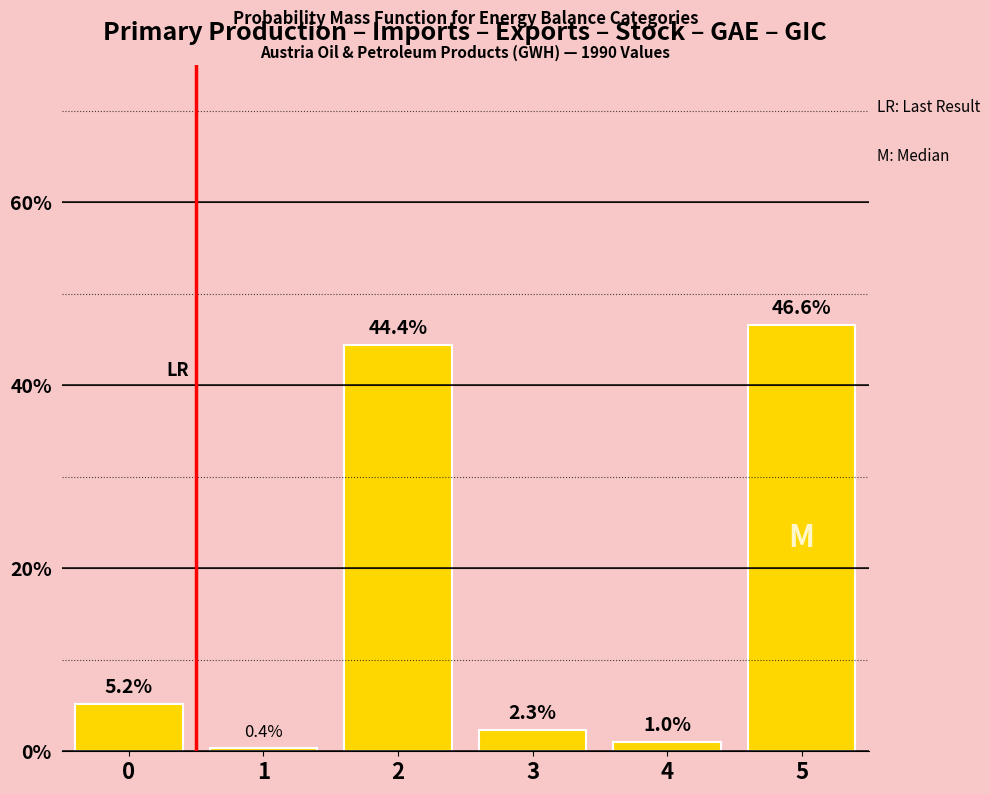

Reading left to right, extract all data points from this chart.

0=5.2	1=0.4	2=44.4	3=2.3	4=1.0	5=46.6